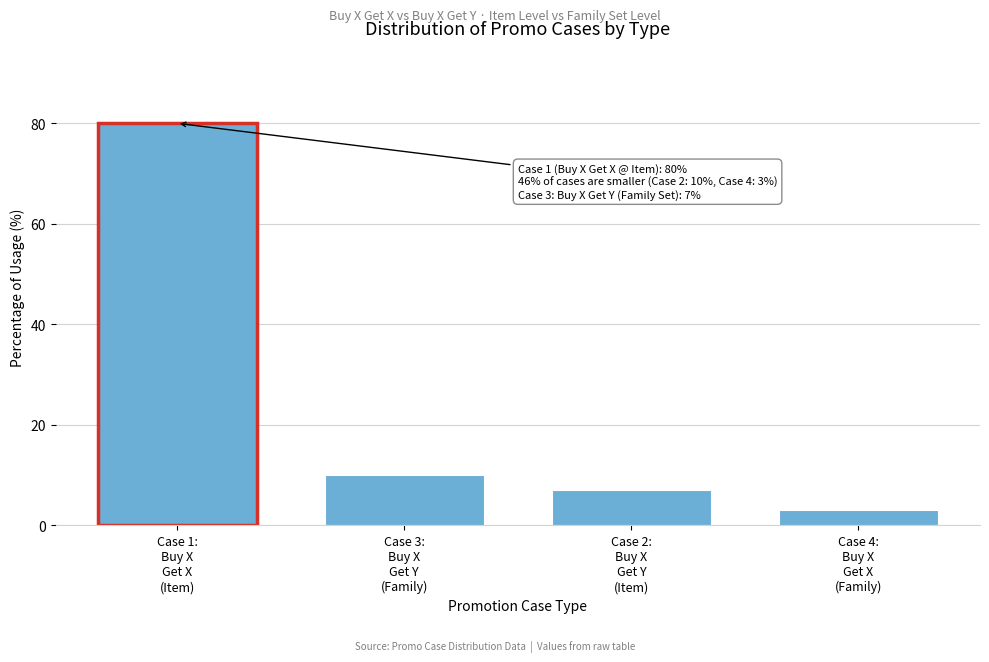

Reading left to right, extract all data points from this chart.

80	10	7	3